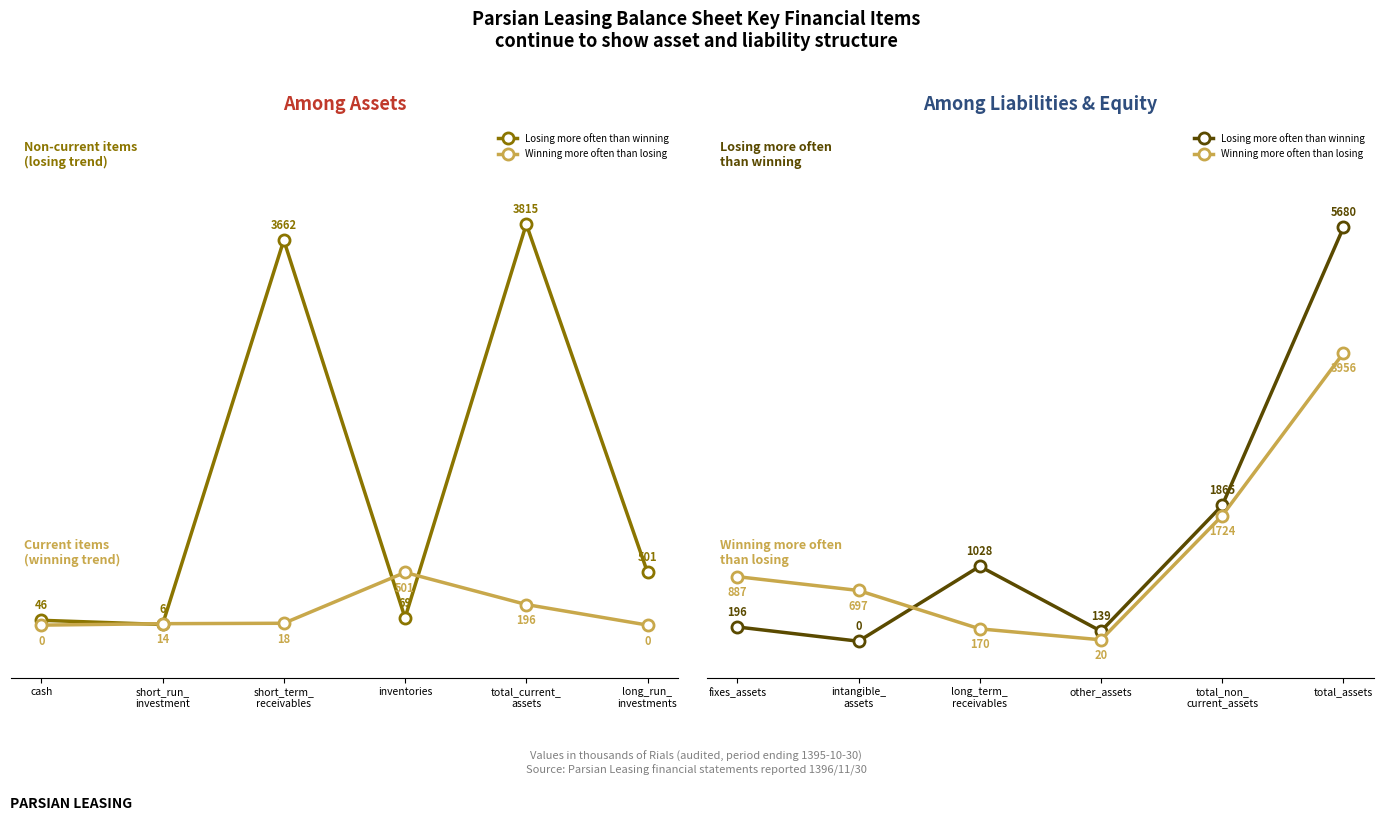

How many interior local valleys does the Winning more often than losing series have?

1